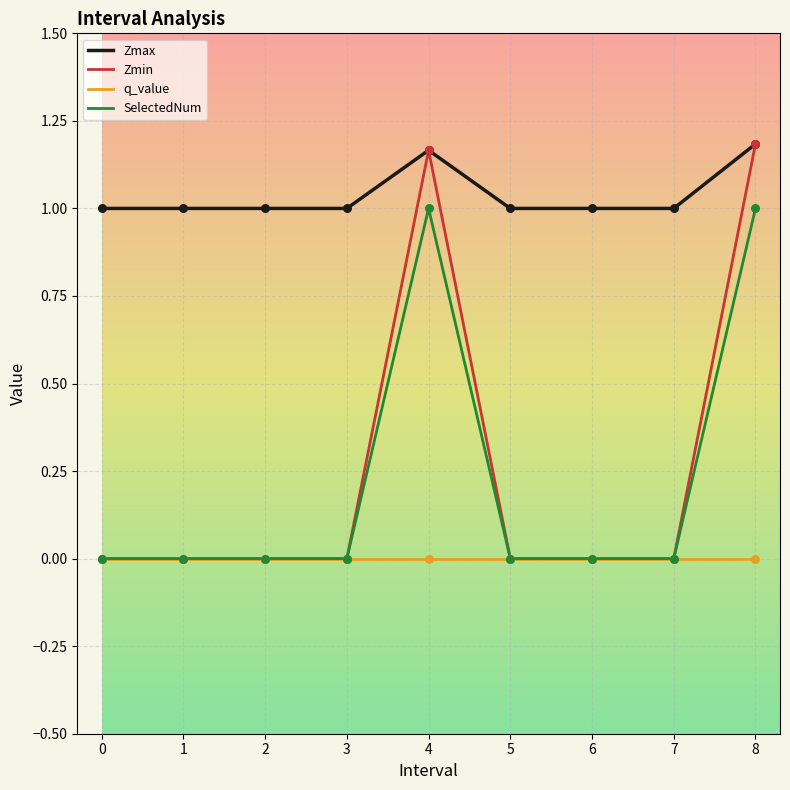

Is the value of Zmax at 1 greater than the value of q_value at 3?

Yes